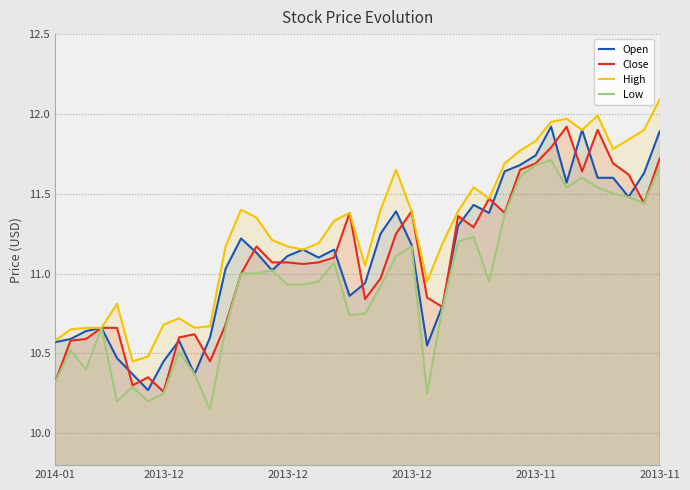

Does the chart display data point markers on the line(s)?

No